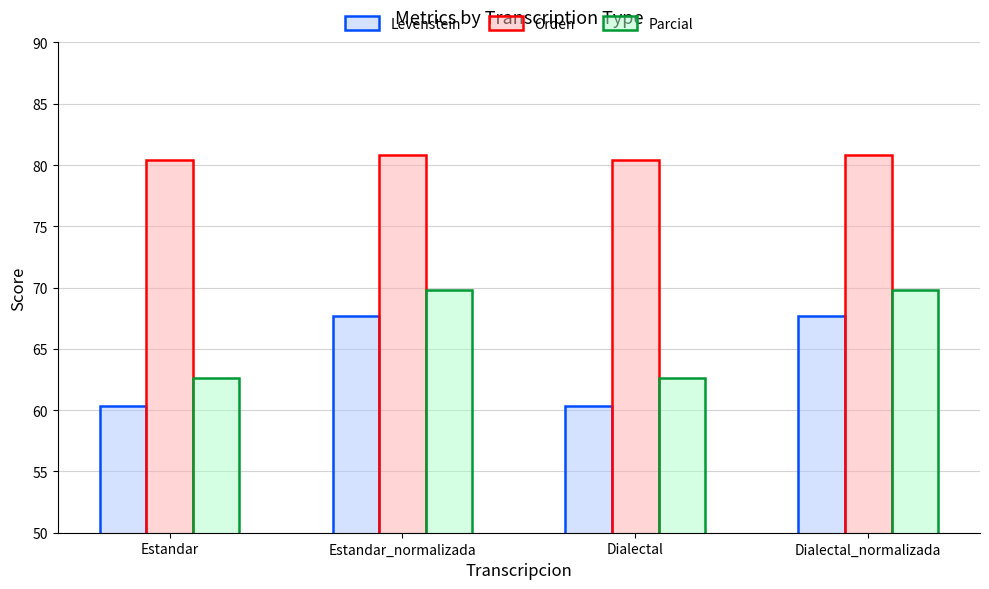

Count the Orden values in the range 80 to 81.

4